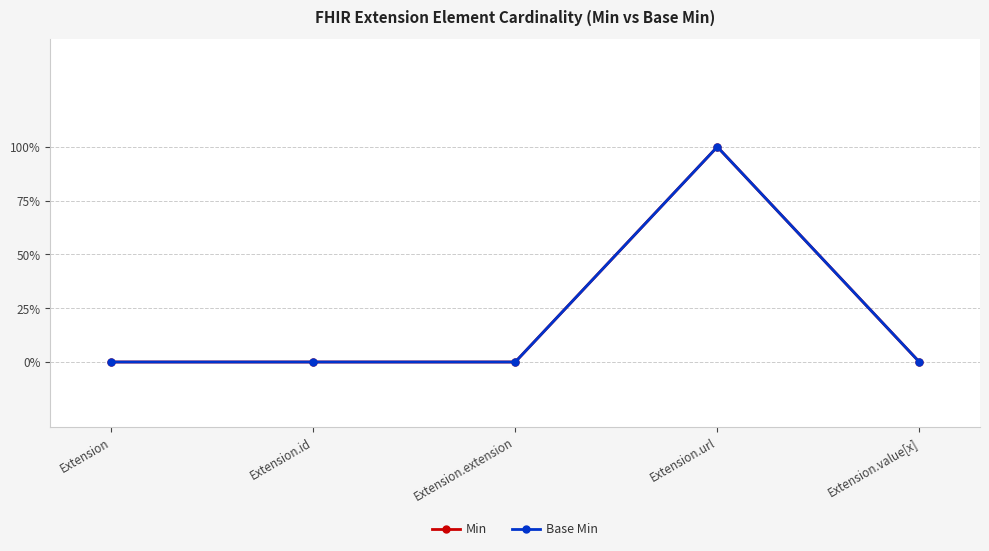

At which category does Min reach its first local peak?

Extension.url